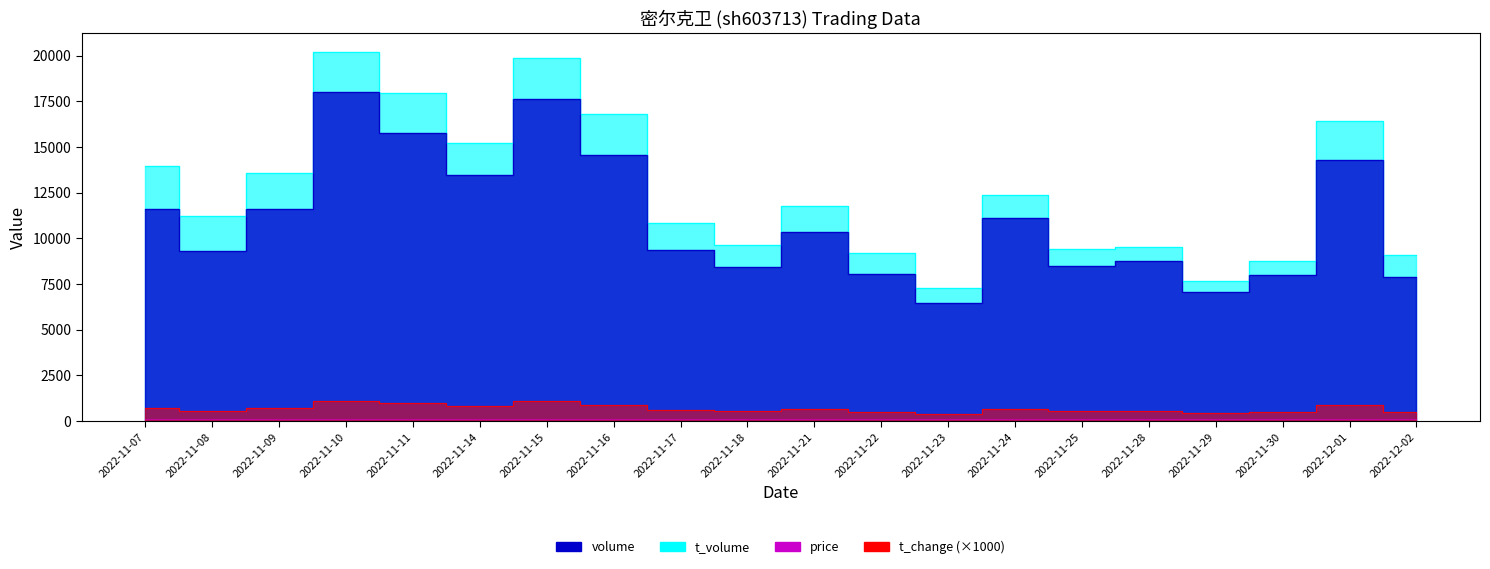

Between 2022-11-17 and 2022-11-25, which is larger?

2022-11-17